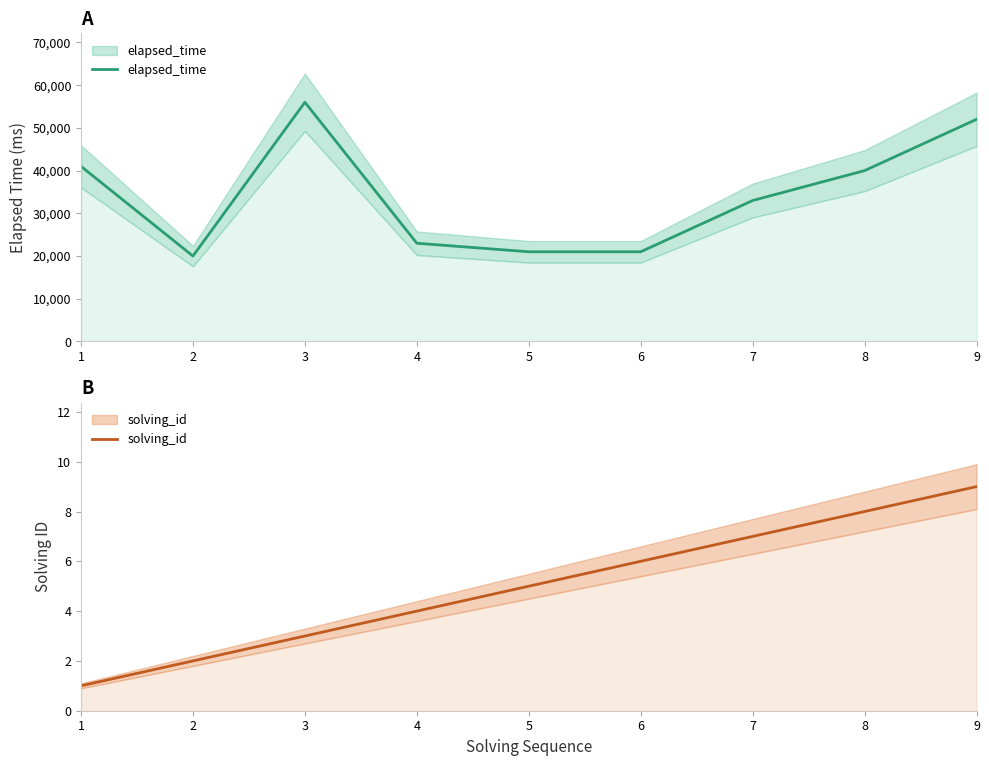

Which category has the lowest value across all series?

1